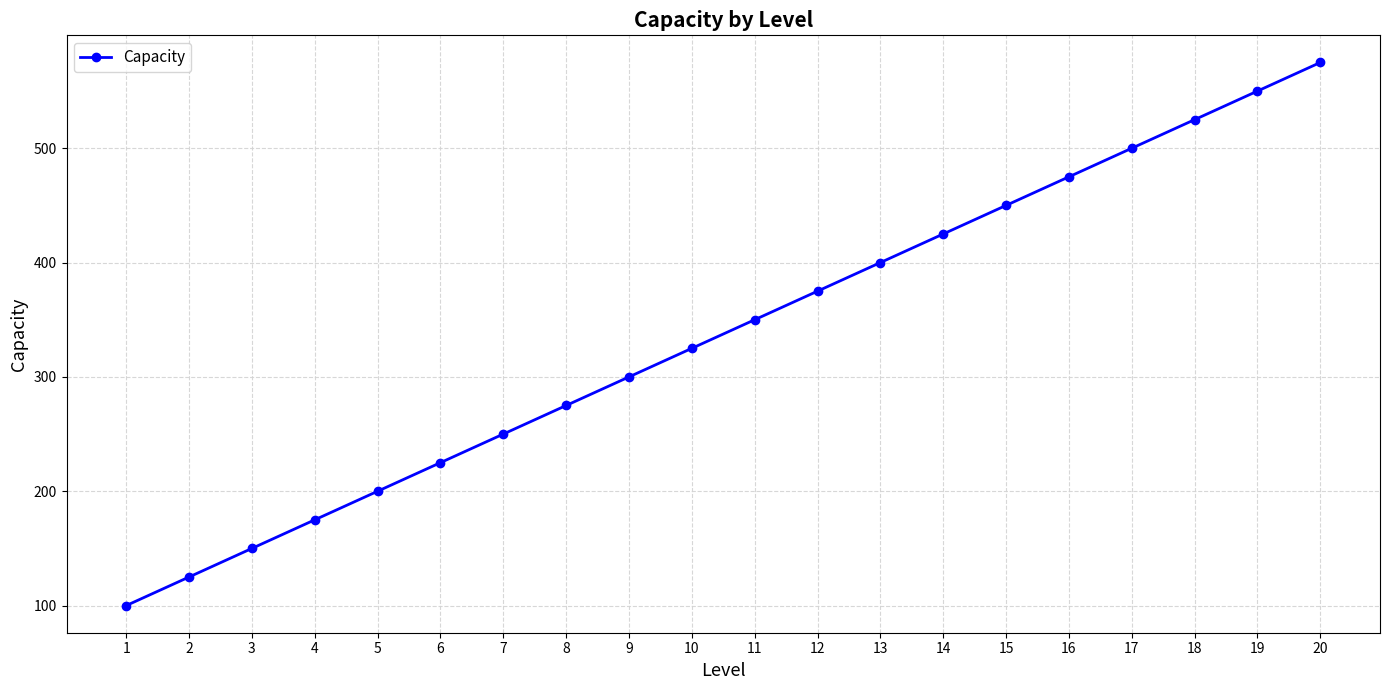

Reading left to right, extract all data points from this chart.

100	125	150	175	200	225	250	275	300	325	350	375	400	425	450	475	500	525	550	575